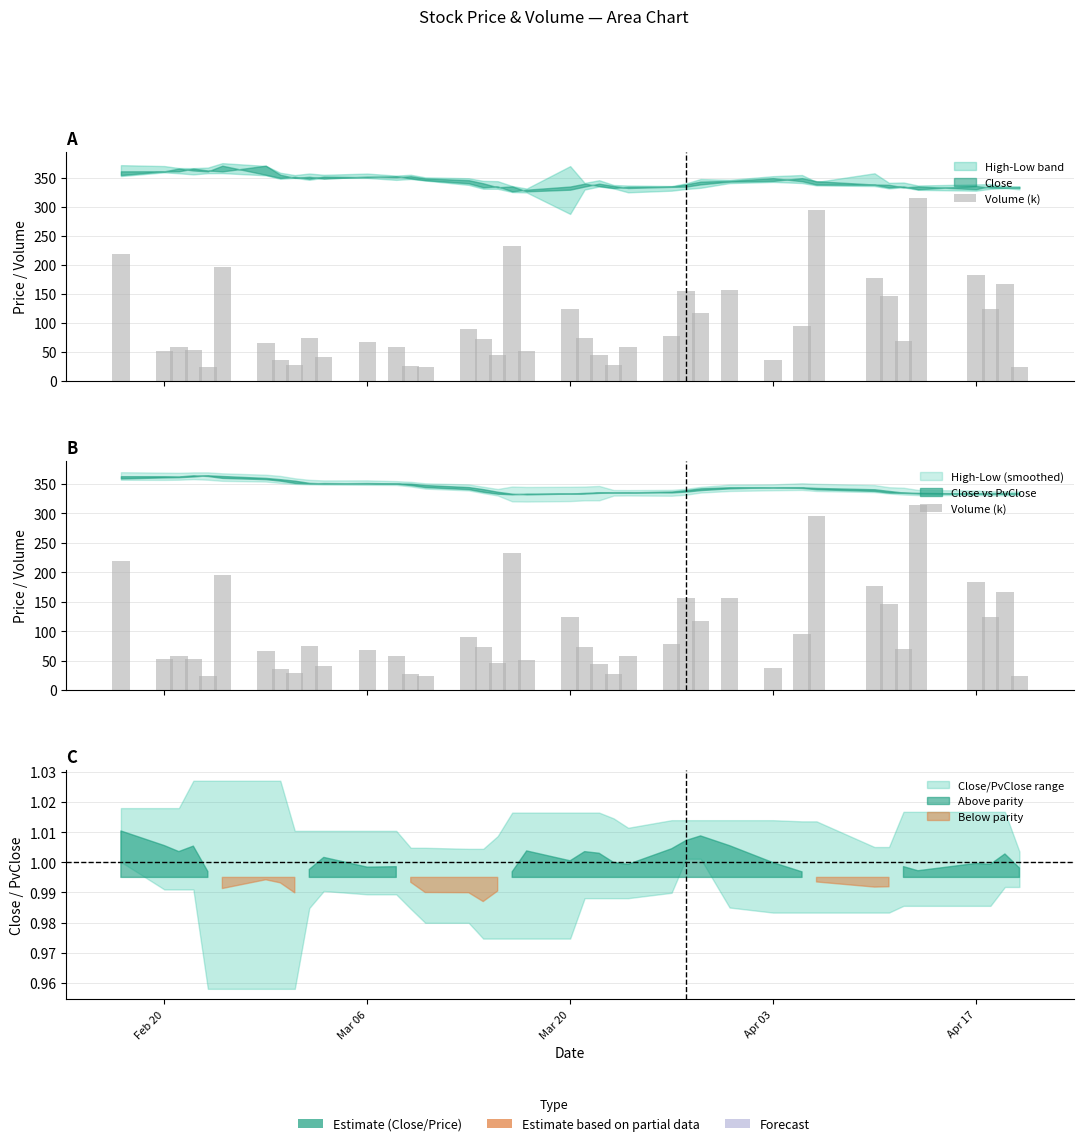

Reading left to right, extract all data points from this chart.

218.8	52.7	58.0	53.7	24.2	196.0	66.2	36.7	28.6	74.6	41.8	67.9	58.7	26.8	24.1	89.6	72.9	45.7	233.2	51.1	124.0	73.8	45.2	27.0	58.7	78.3	155.7	117.1	157.1	37.2	94.8	294.8	177.6	146.6	69.3	314.7	182.8	124.9	167.1	24.9